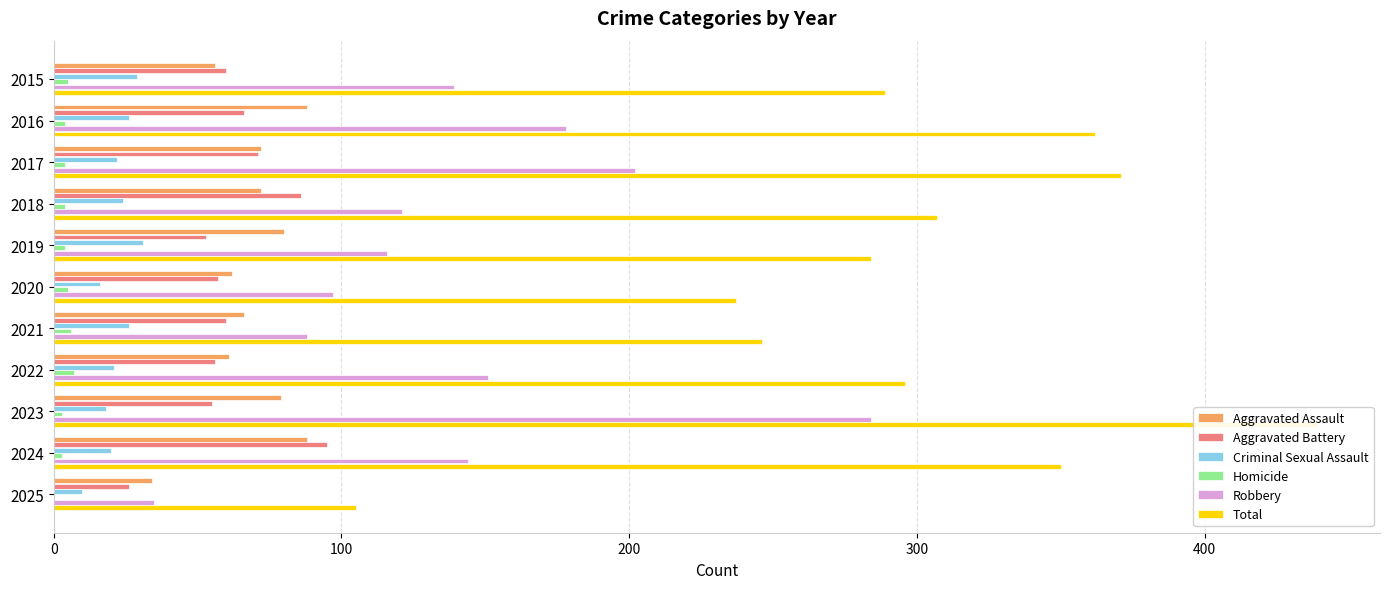

How many distinct data groups are displayed?

6